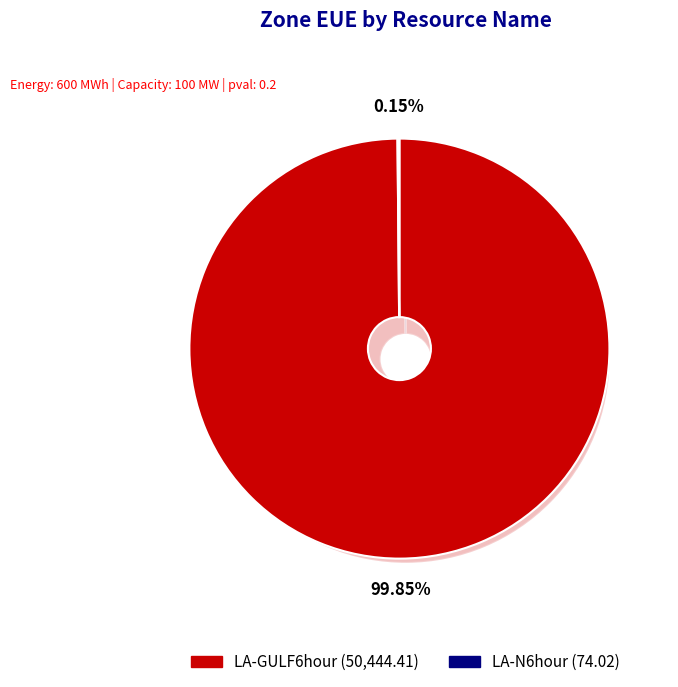

To the nearest percent, what is the combined percentage of LA-GULF6hour and LA-N6hour?

100%